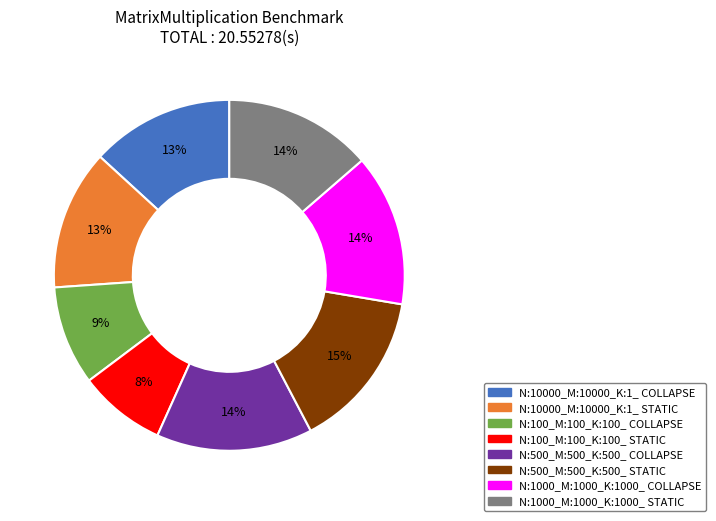

Do N:500_M:500_K:500_ COLLAPSE and N:500_M:500_K:500_ STATIC together represent more than half of the pie?

No